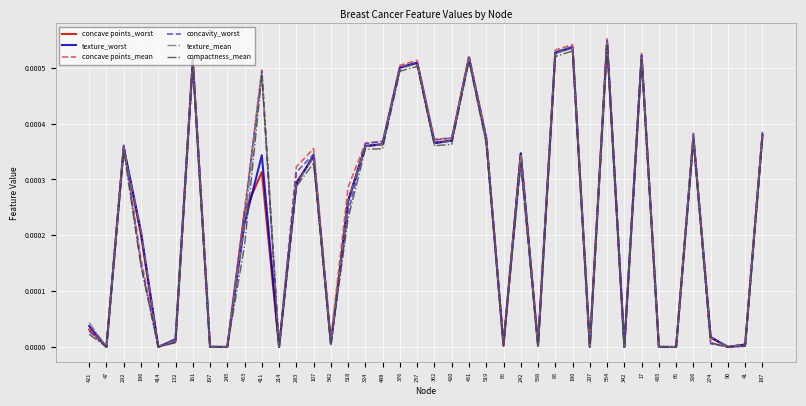

Which series has the widest spread of values?

concave points_mean